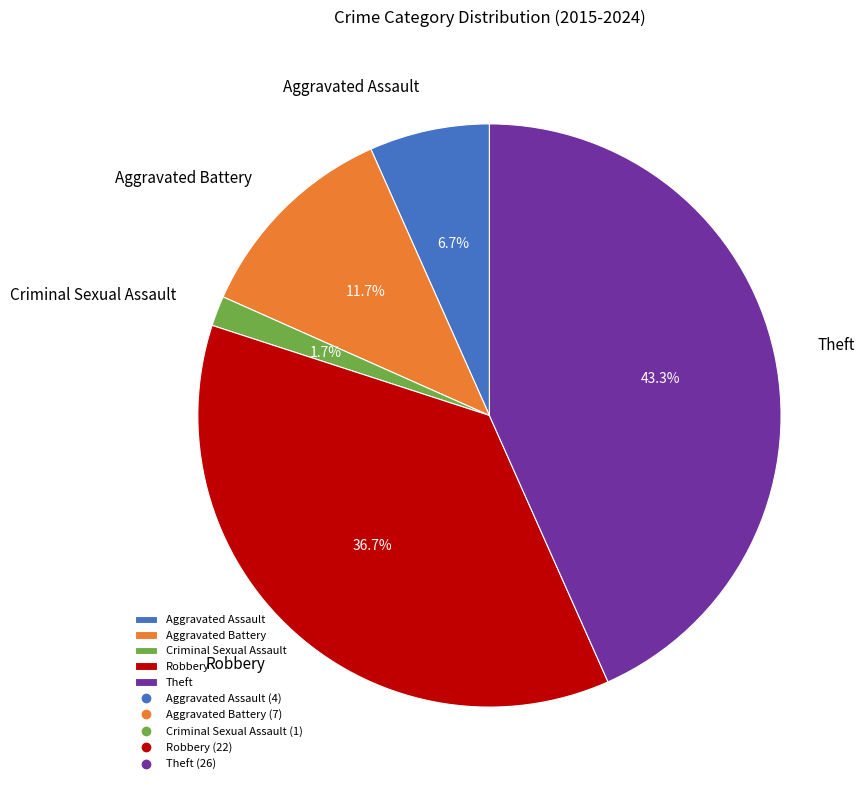

What portion of the pie excludes Criminal Sexual Assault?

98.3%